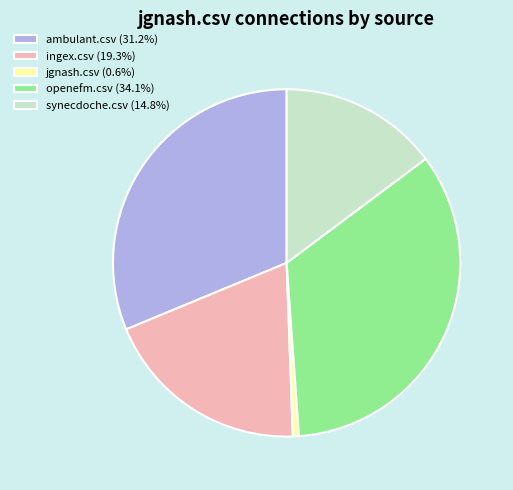

Is the sum of ambulant.csv and ingex.csv greater than half?

Yes